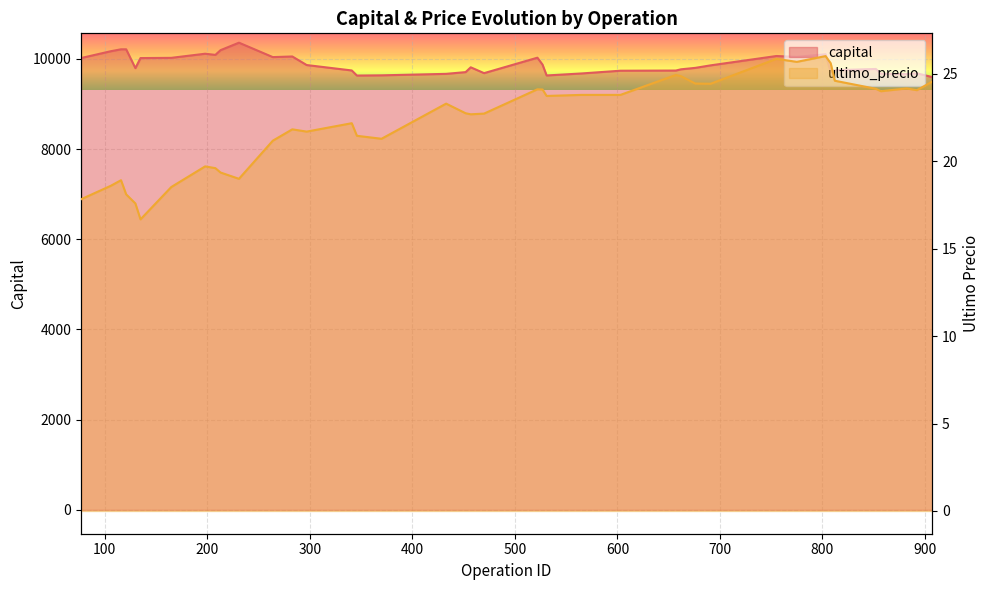

Which series has the largest total across all categories?

capital